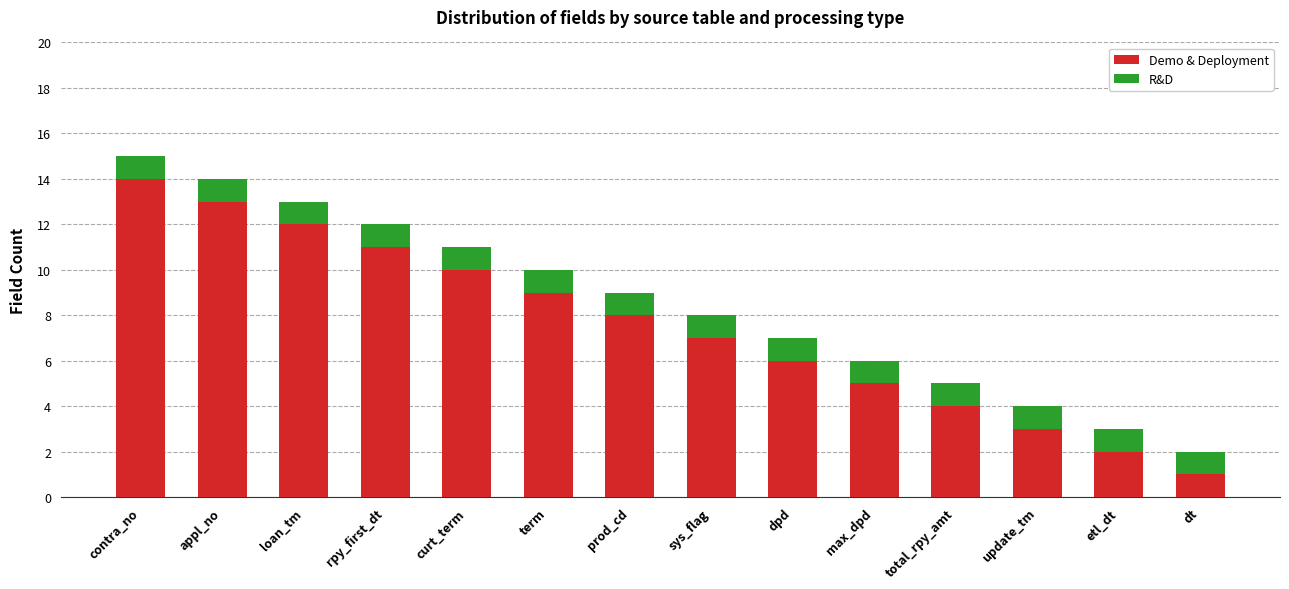

What is the difference between the maximum and minimum values in the Demo & Deployment series?

13